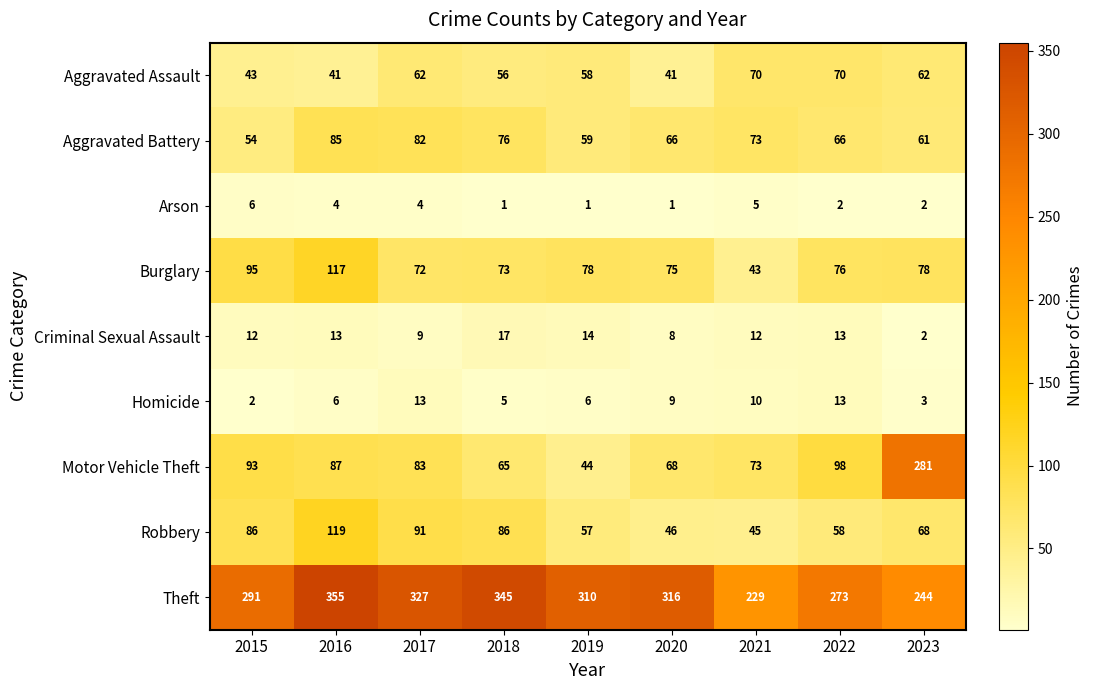

Which category has the highest value across all series?

2016